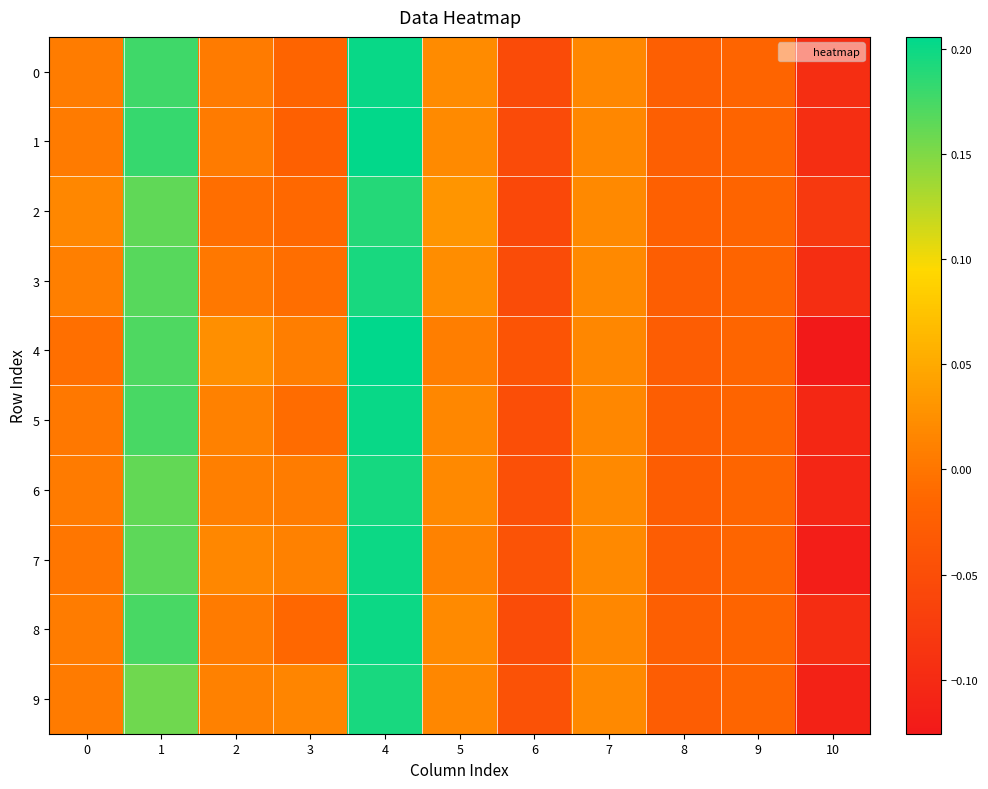

At how many categories does at least one series exceed 0?

7